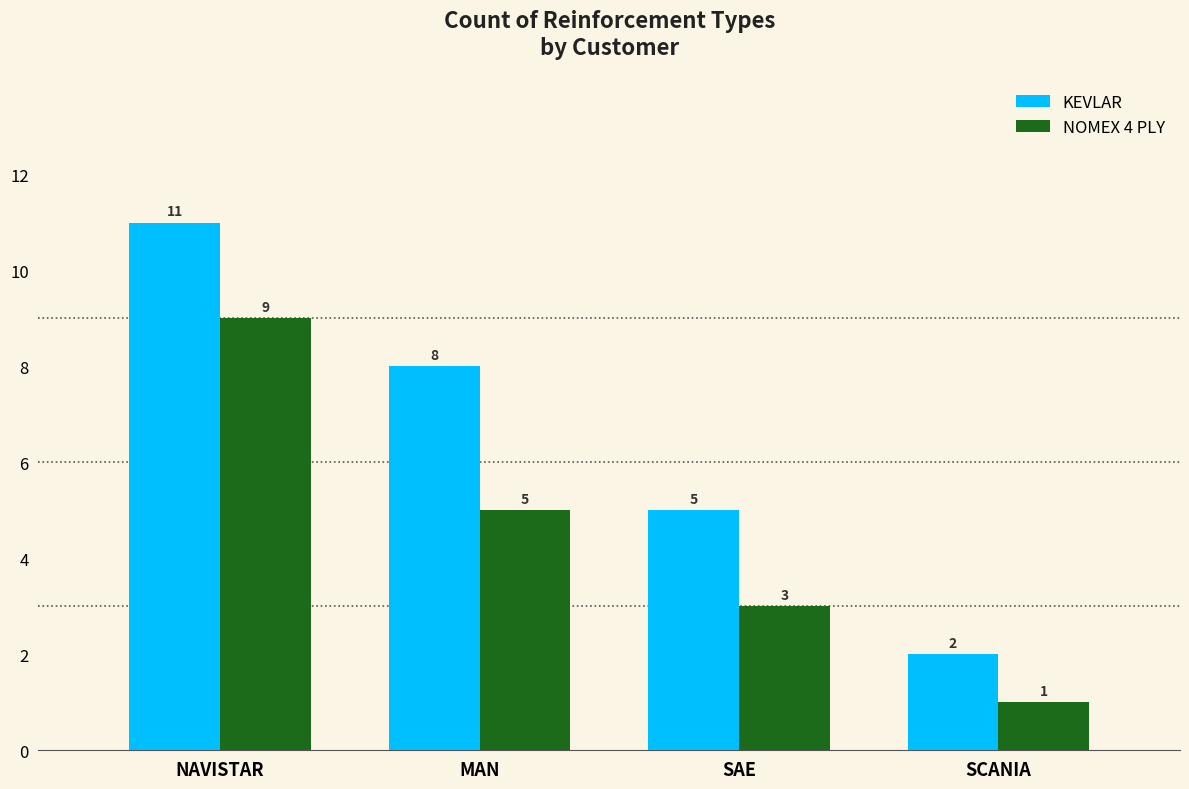

The value of NOMEX 4 PLY at SCANIA is 0. True or false?

False